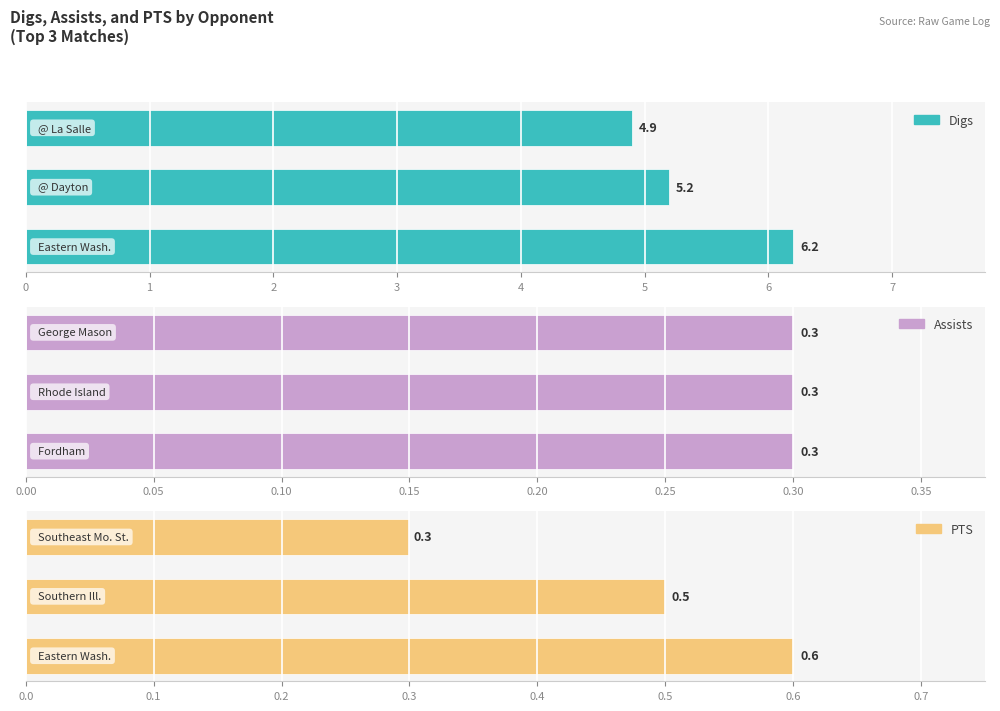

Does the chart contain stacked bars?

No